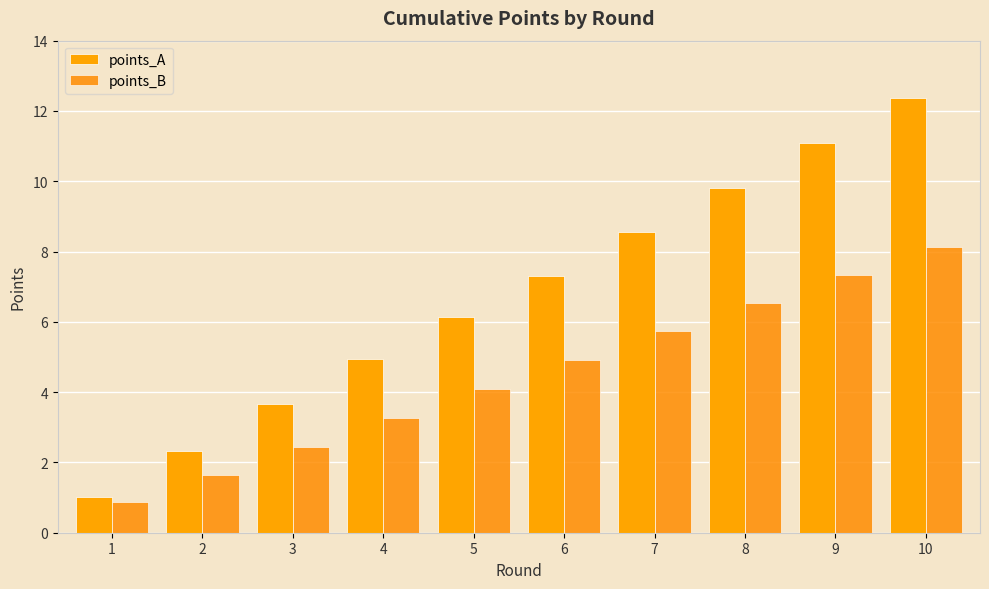

The points_B series shows 4.1 at 5. True or false?

True